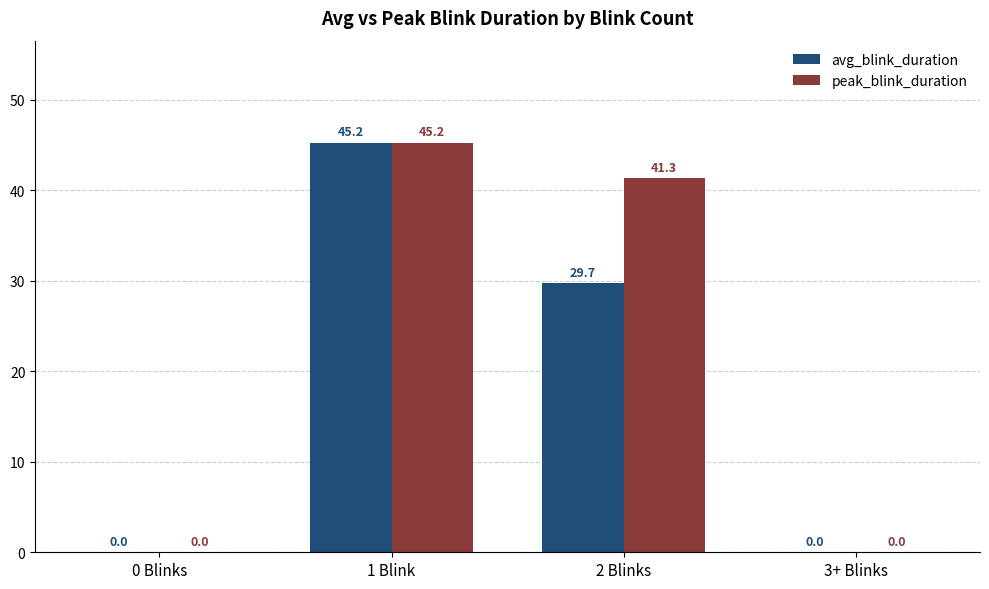

Which series changed the most between 0 Blinks and 2 Blinks?

peak_blink_duration